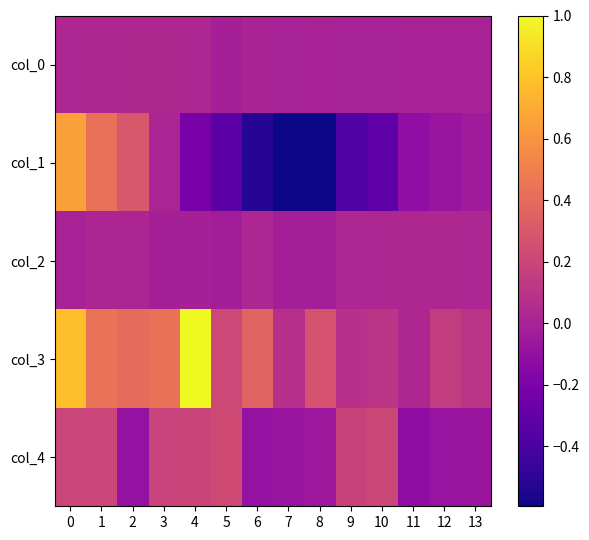

Reading right to left, list all the values displayed in this chart.

col_0: 13=0.0	12=0.0	11=0.0	10=-0.0	9=-0.0	8=0.0	7=-0.0	6=0.0	5=-0.0	4=0.0	3=0.0	2=0.0	1=0.0	0=0.0
col_1: 13=-0.0	12=-0.1	11=-0.1	10=-0.3	9=-0.4	8=-0.6	7=-0.6	6=-0.5	5=-0.3	4=-0.2	3=0.0	2=0.3	1=0.4	0=0.7
col_2: 13=0.0	12=0.0	11=0.0	10=0.0	9=0.0	8=-0.0	7=-0.0	6=0.0	5=-0.0	4=-0.0	3=-0.0	2=0.0	1=0.0	0=0.0
col_3: 13=0.1	12=0.1	11=0.0	10=0.1	9=0.1	8=0.3	7=0.1	6=0.4	5=0.2	4=1.0	3=0.4	2=0.4	1=0.4	0=0.8
col_4: 13=-0.1	12=-0.1	11=-0.1	10=0.2	9=0.2	8=-0.1	7=-0.1	6=-0.1	5=0.2	4=0.2	3=0.2	2=-0.1	1=0.2	0=0.2